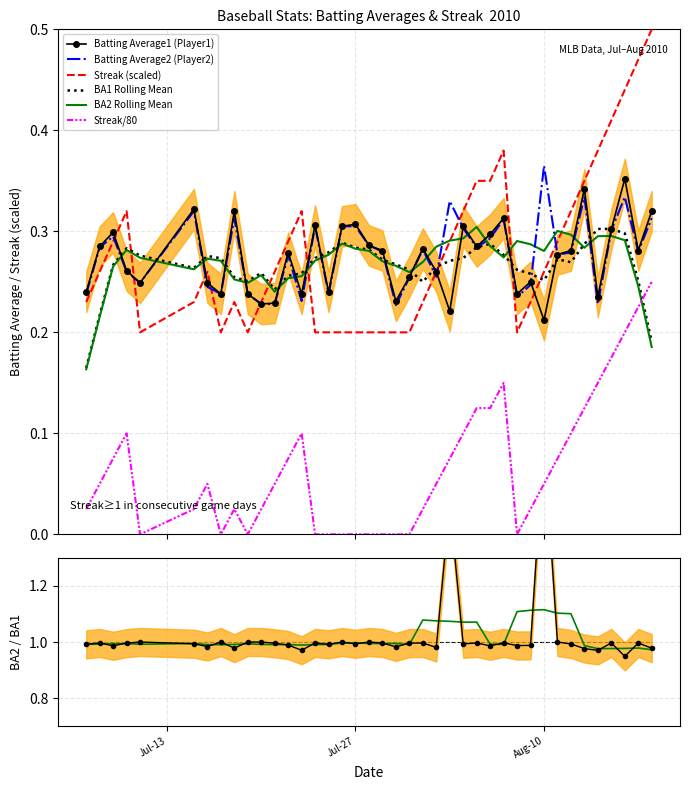

At 2010-08-12, list the series in order from smallest to largest.

Streak, Batting Average2, Batting Average1